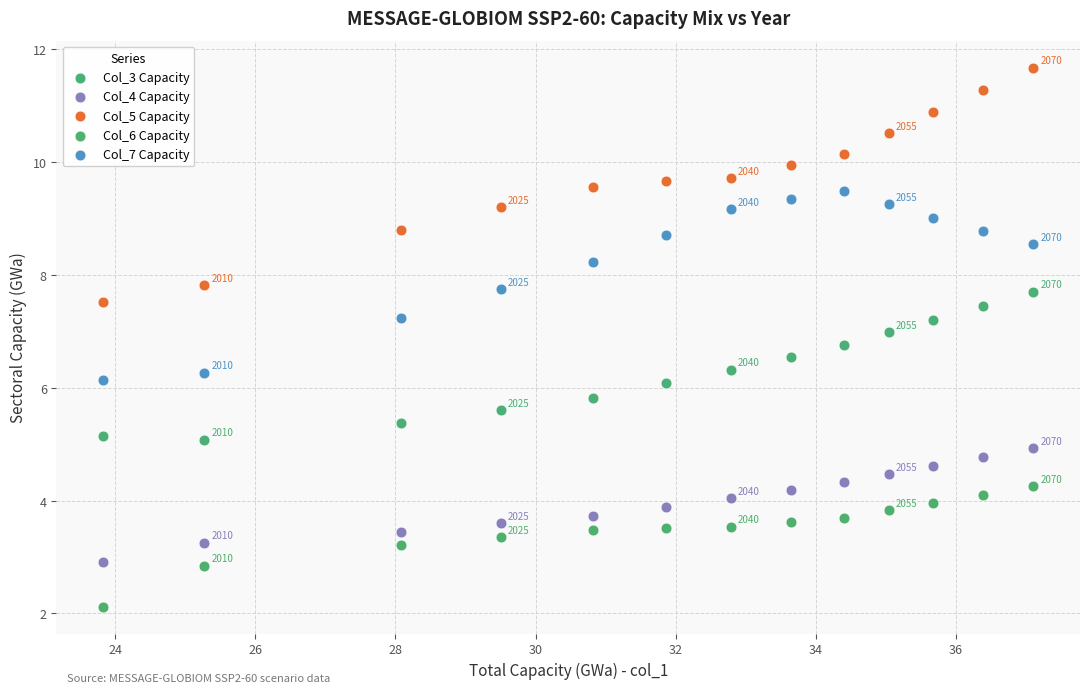

Which series has the widest spread of Y values?

Col_5 Capacity